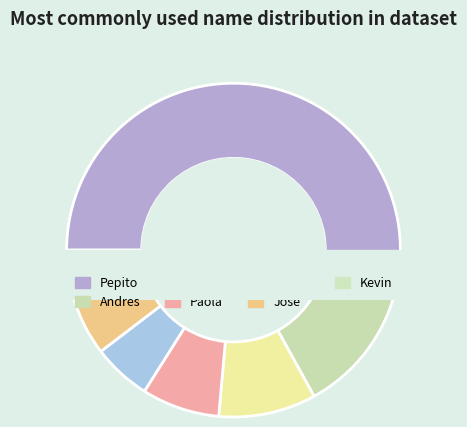

Which slice represents more than half of the pie?

Pepito